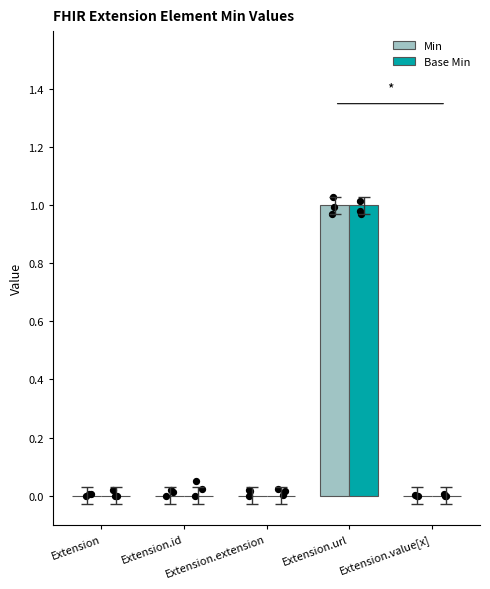

Which series has the largest total across all categories?

Min